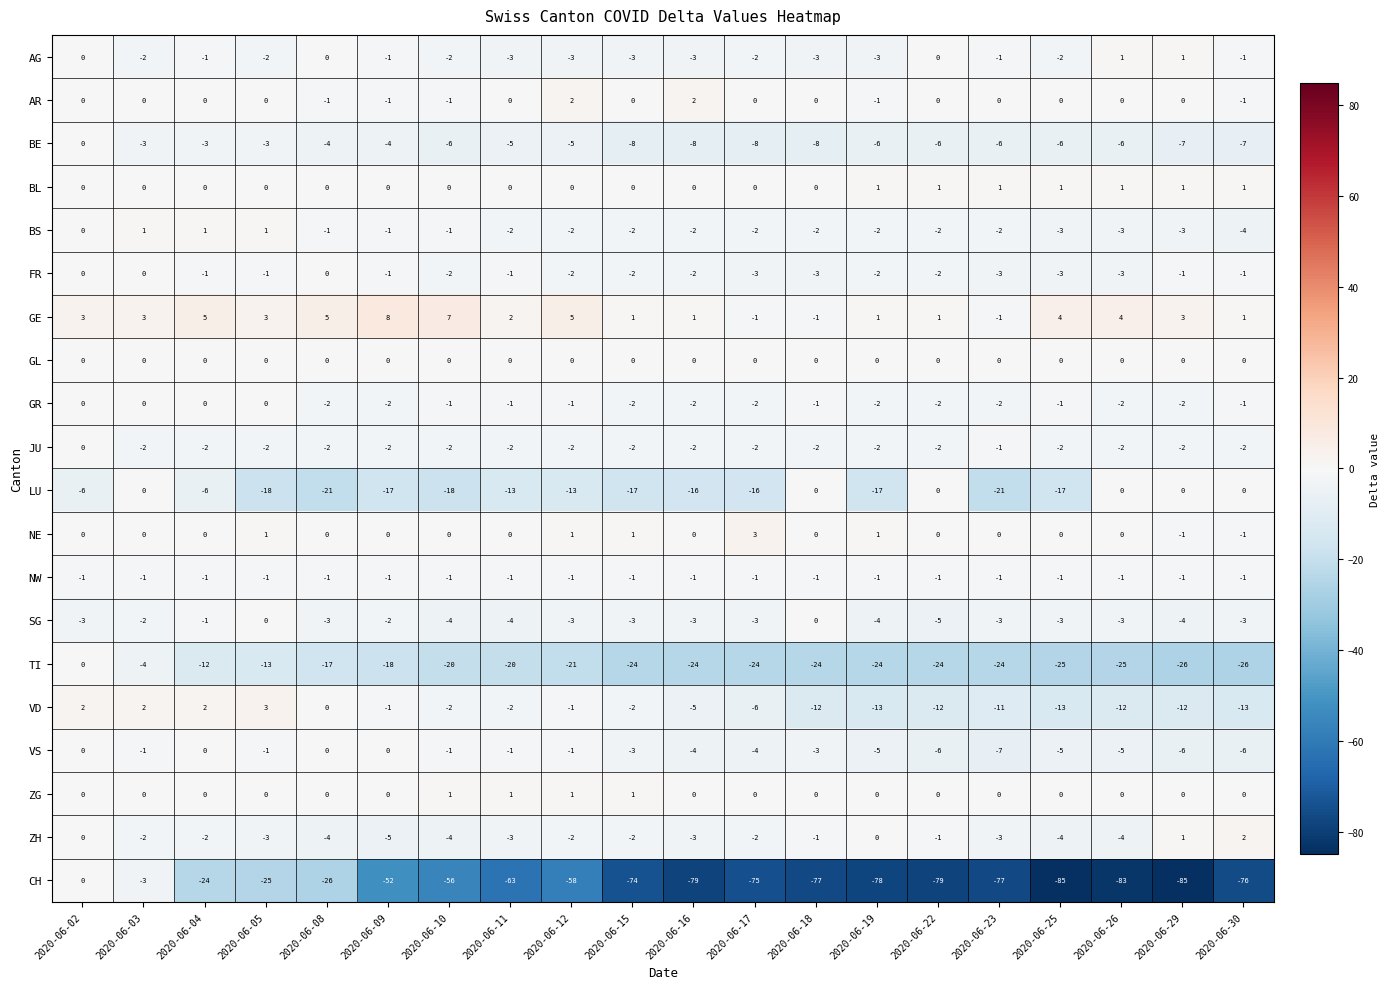

At which category does the chart reach its peak across all series?

2020-06-09